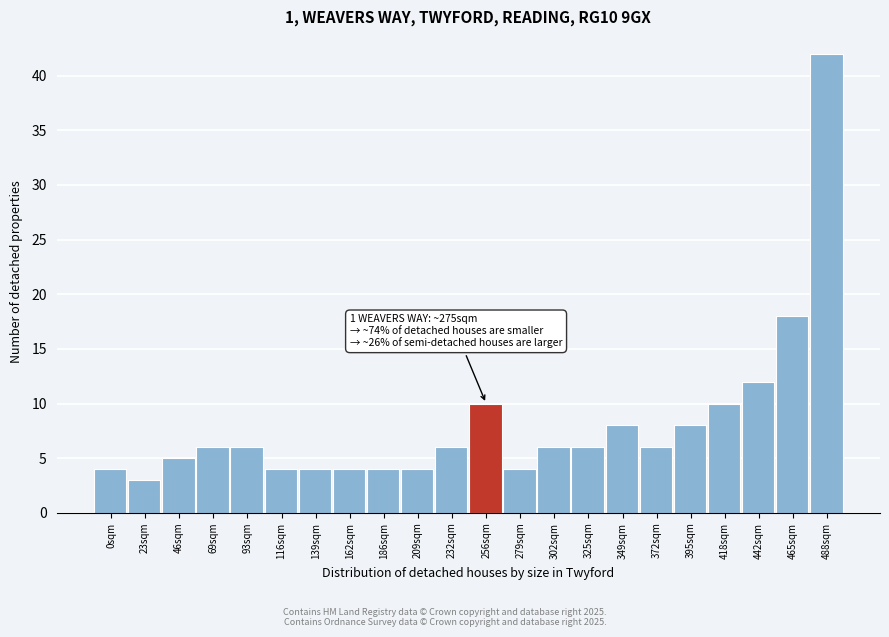

Reading left to right, transcribe all the data shown in this chart.

0sqm=4	23sqm=3	46sqm=5	69sqm=6	93sqm=6	116sqm=4	139sqm=4	162sqm=4	186sqm=4	209sqm=4	232sqm=6	256sqm=10	279sqm=4	302sqm=6	325sqm=6	349sqm=8	372sqm=6	395sqm=8	418sqm=10	442sqm=12	465sqm=18	488sqm=42